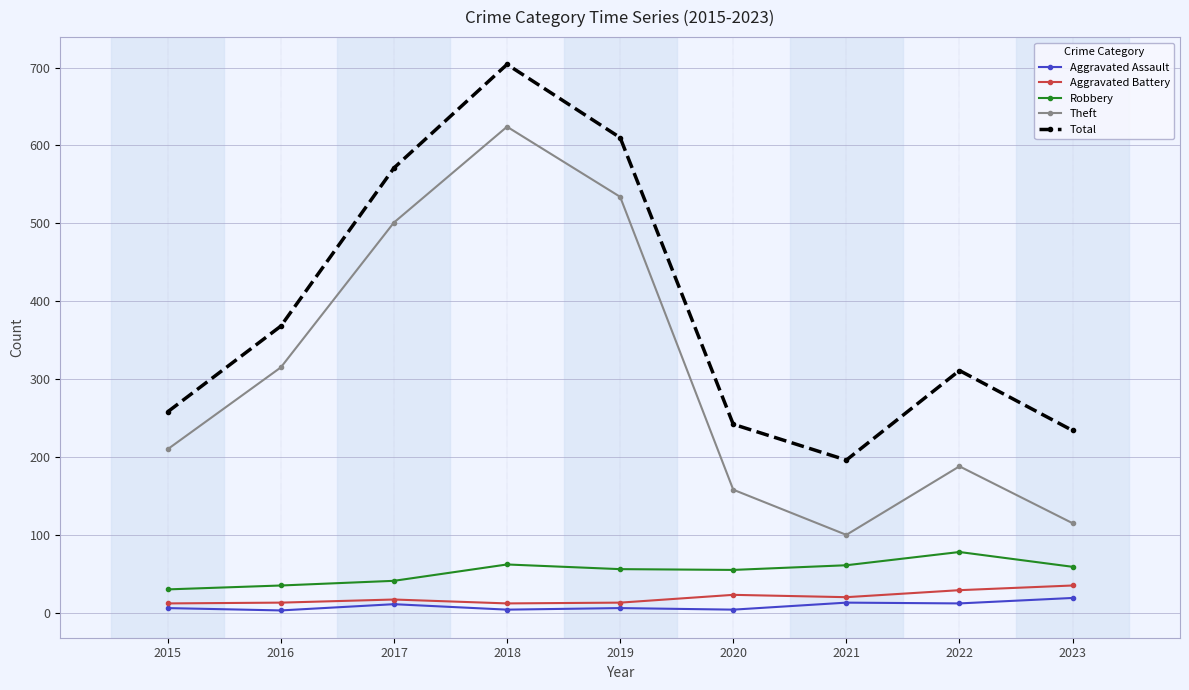

Between 2019 and 2020, which series saw the biggest shift?

Theft